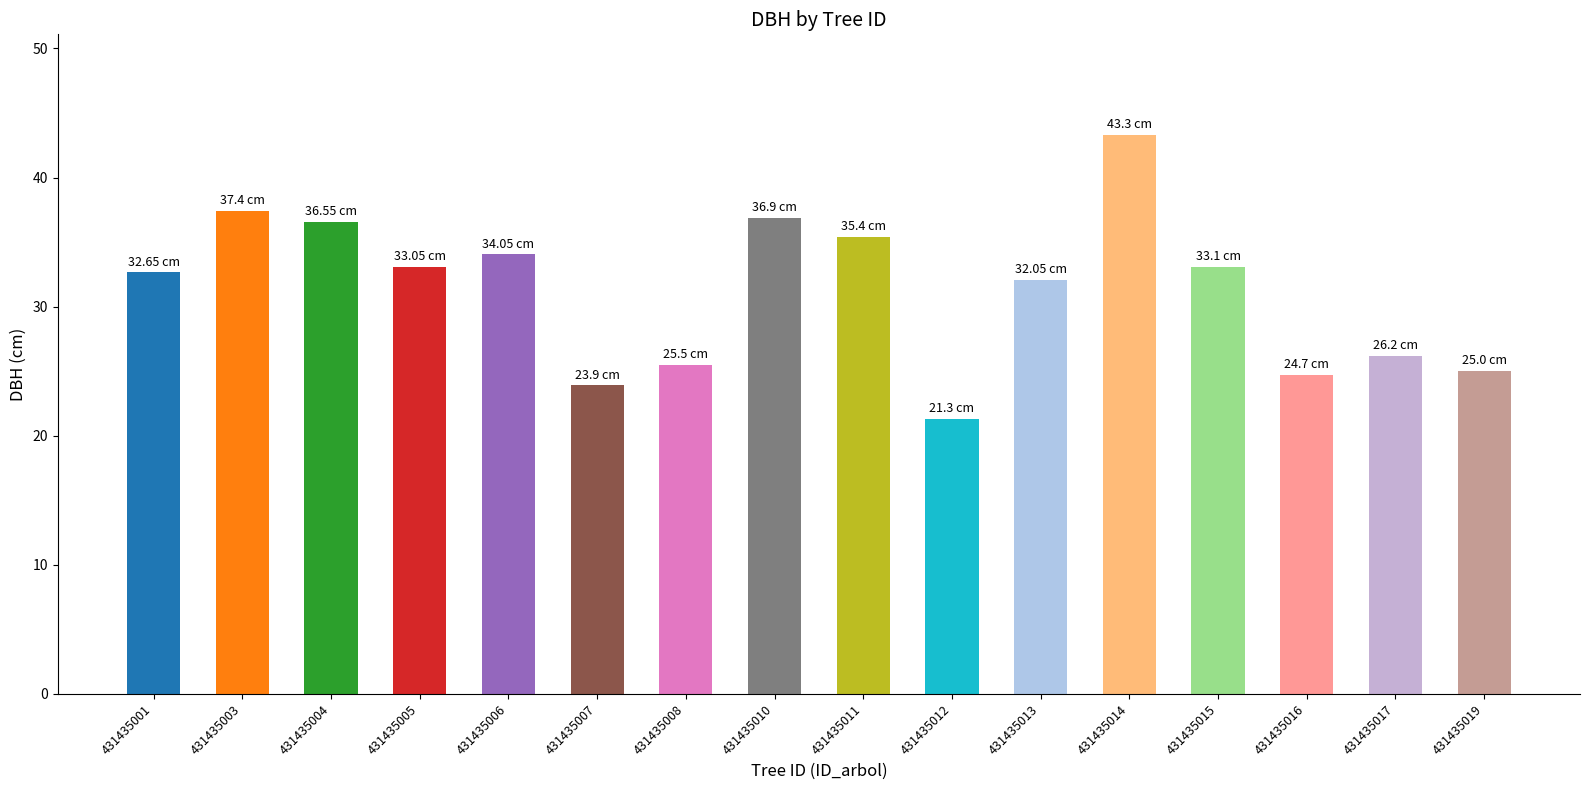

What is the ratio of the value at 431435011 to the value at 431435016?

1.4